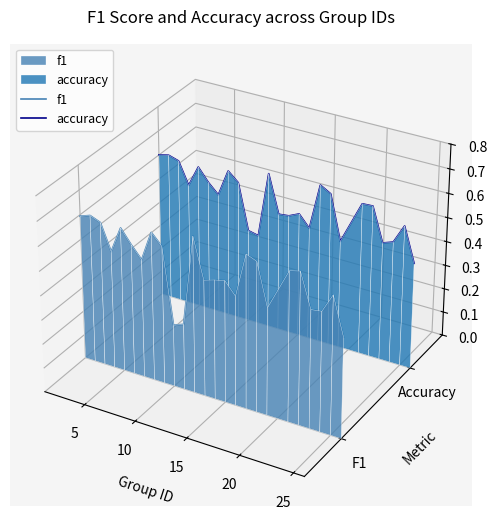

True or false: f1 and accuracy intersect in this chart.

False